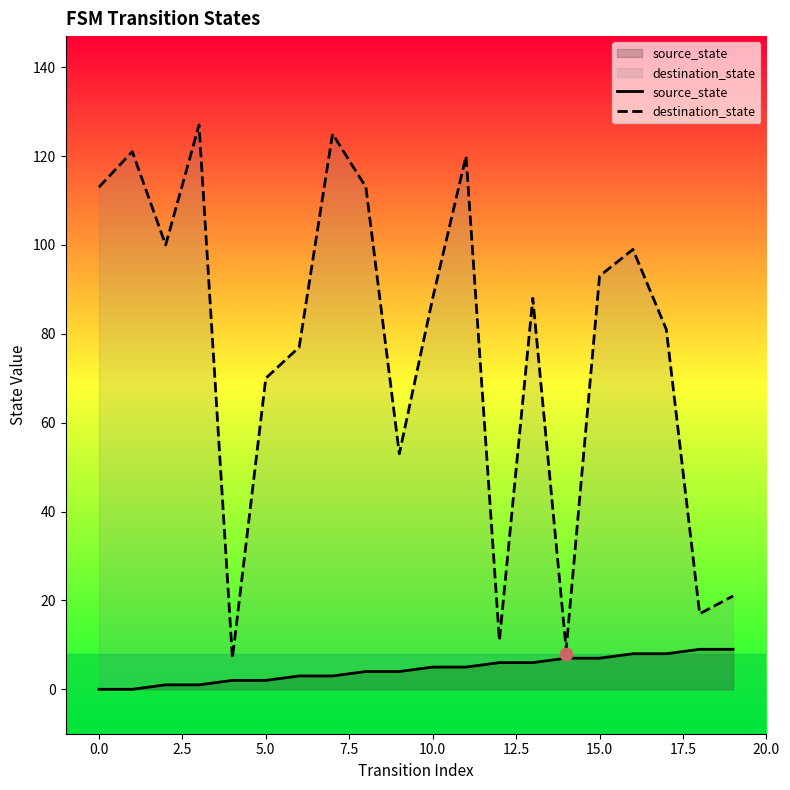

Which series contains the lowest Y value?

source_state